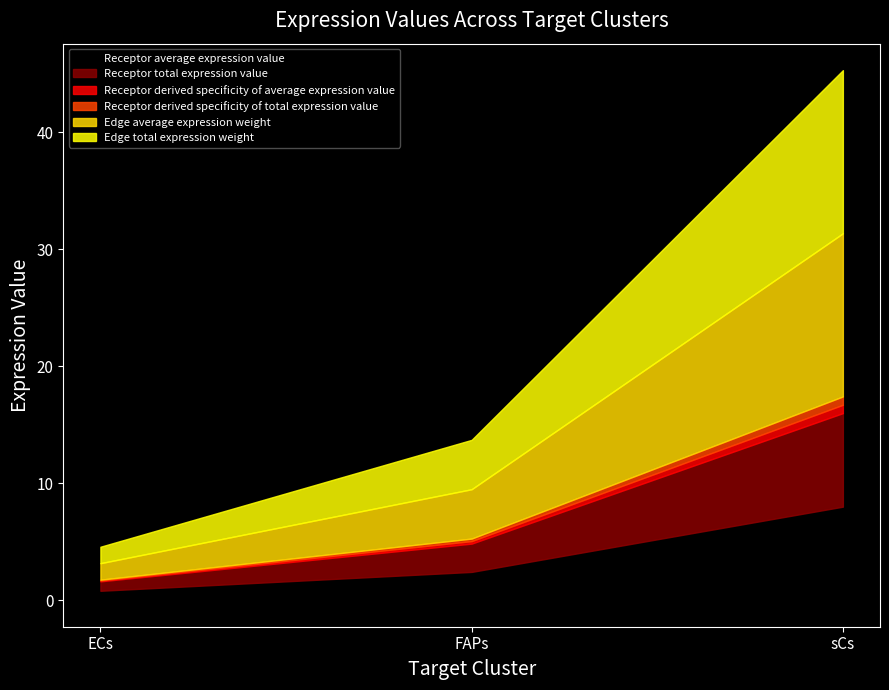

Where is Edge average expression weight nearest to the value 7?

FAPs